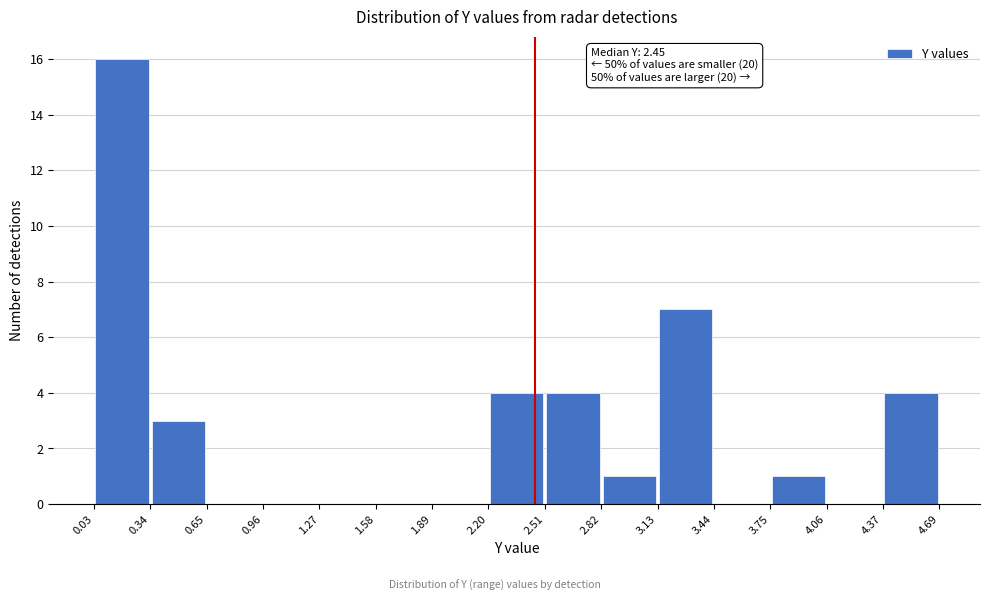

Over which range of the x-axis is the bar tallest?

0.03 to 0.34